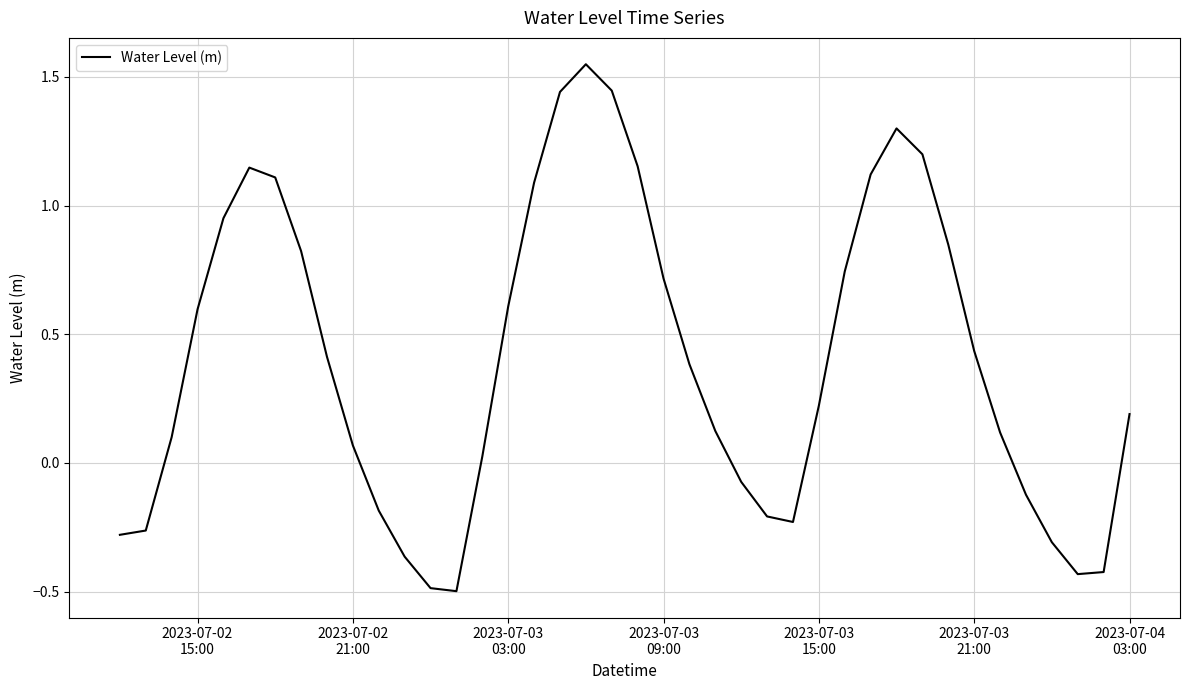

What is the smallest value displayed?

-0.5